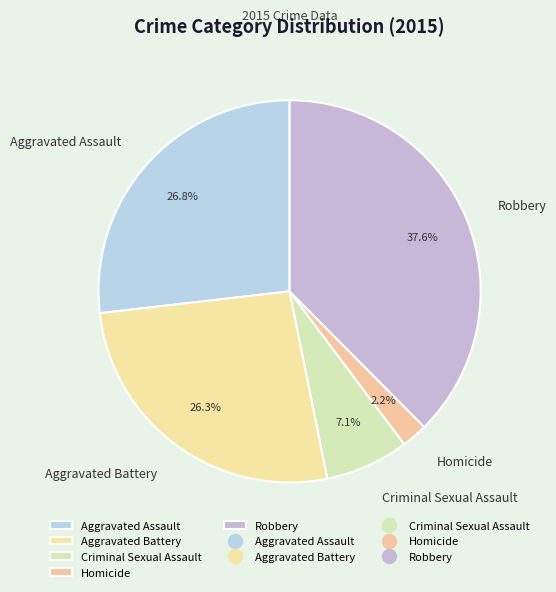

What percentage is the Aggravated Assault slice, to the nearest percent?

27%